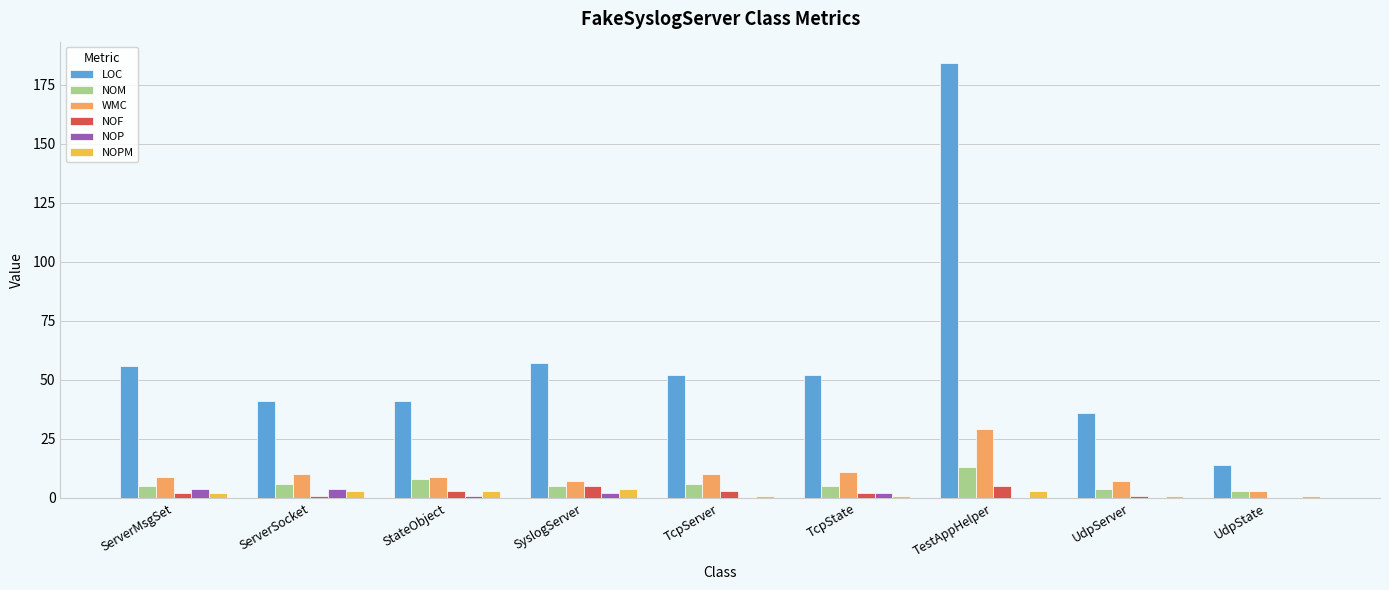

What value does the LOC series have at ServerMsgSet, to the nearest 10?

60